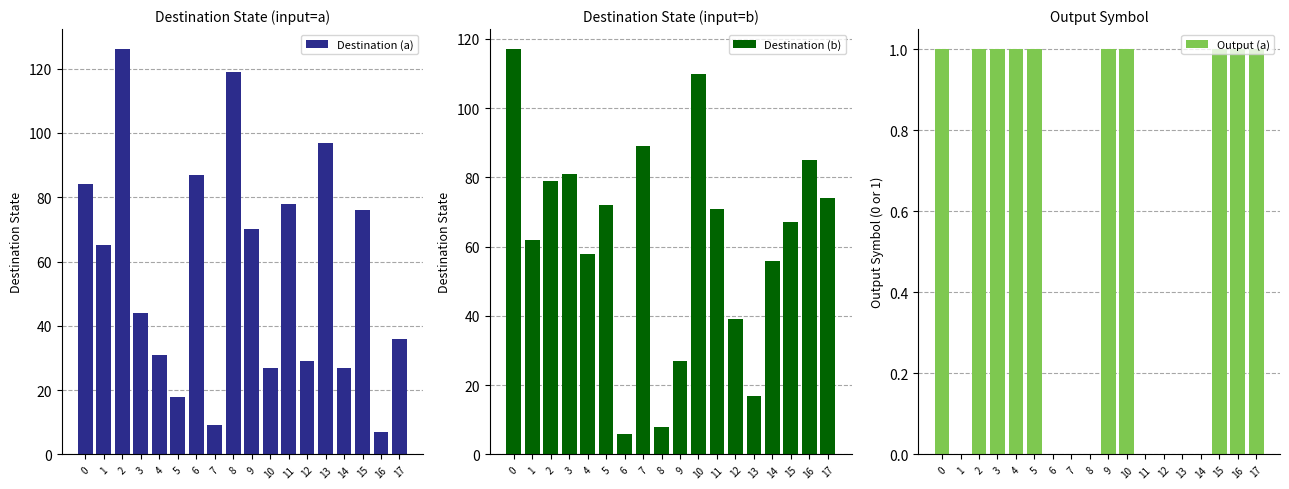

What are all the series names shown in the legend?

Destination (a), Destination (b), Output (a)